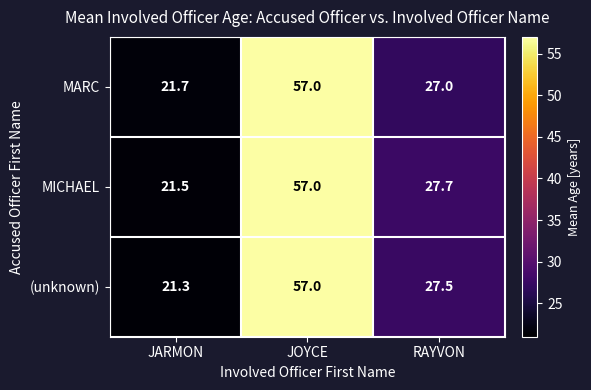

Rank the series at JARMON from lowest to highest value.

(unknown), MICHAEL, MARC